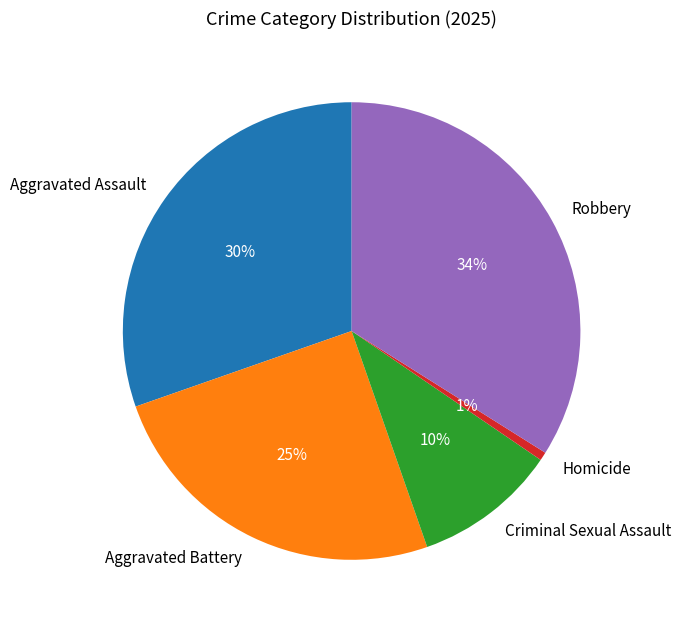

Which has a higher value, Homicide or Robbery?

Robbery